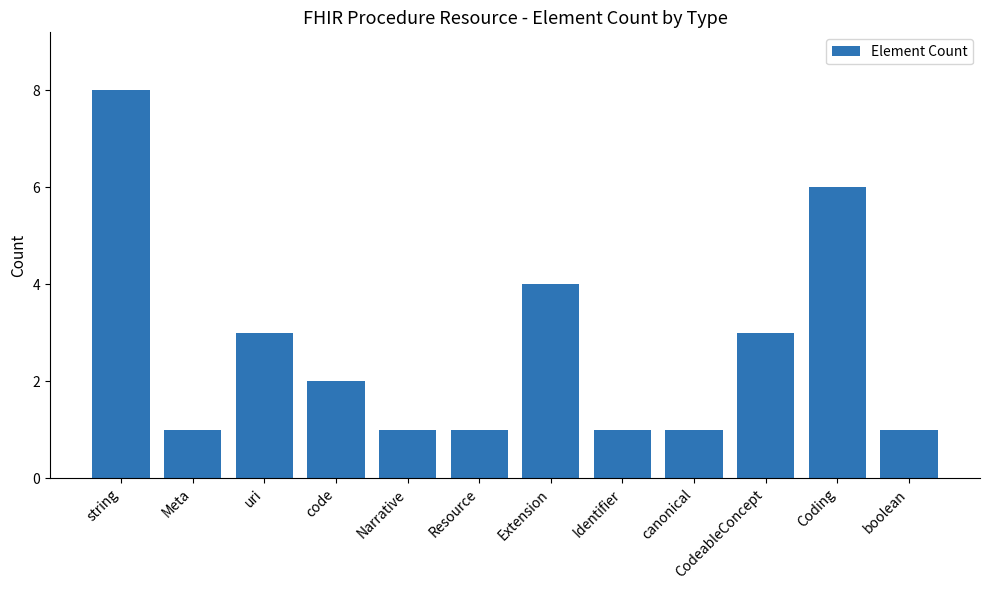

What position from the left is Coding?

11